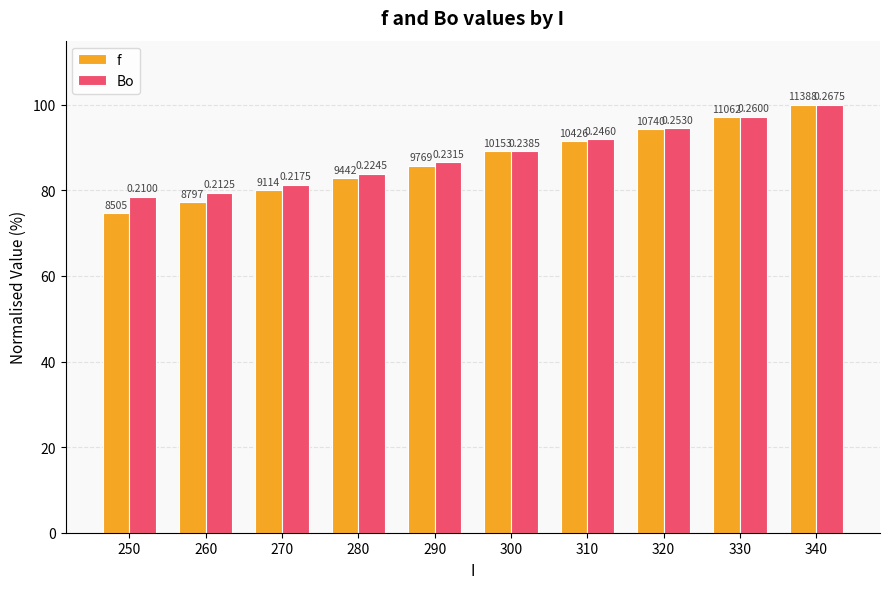

What is the value of the Bo bar at the 10th from the left?

100.0